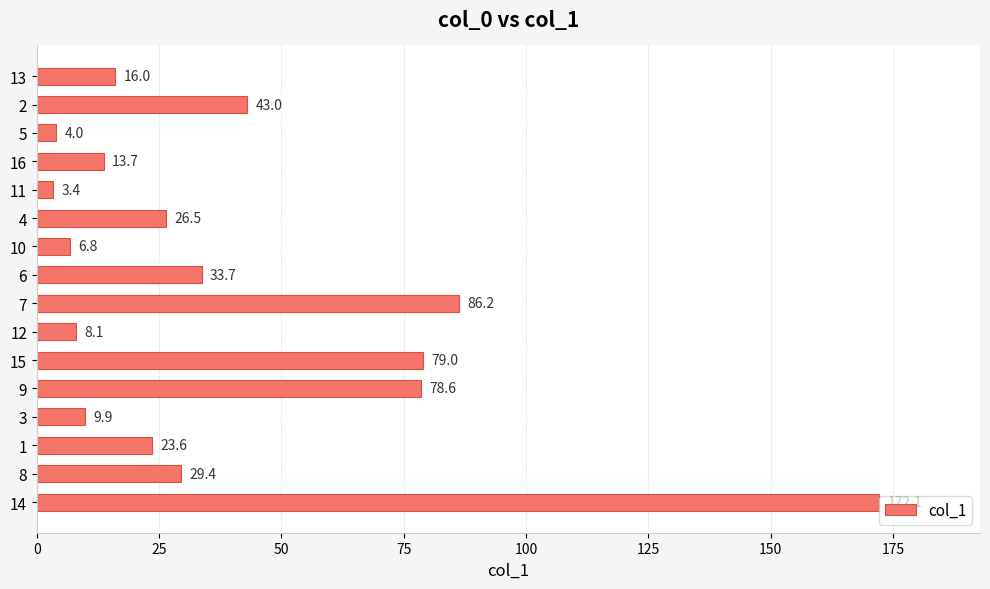

Approximately how many times larger is the value at 12 compared to 8?

0.3